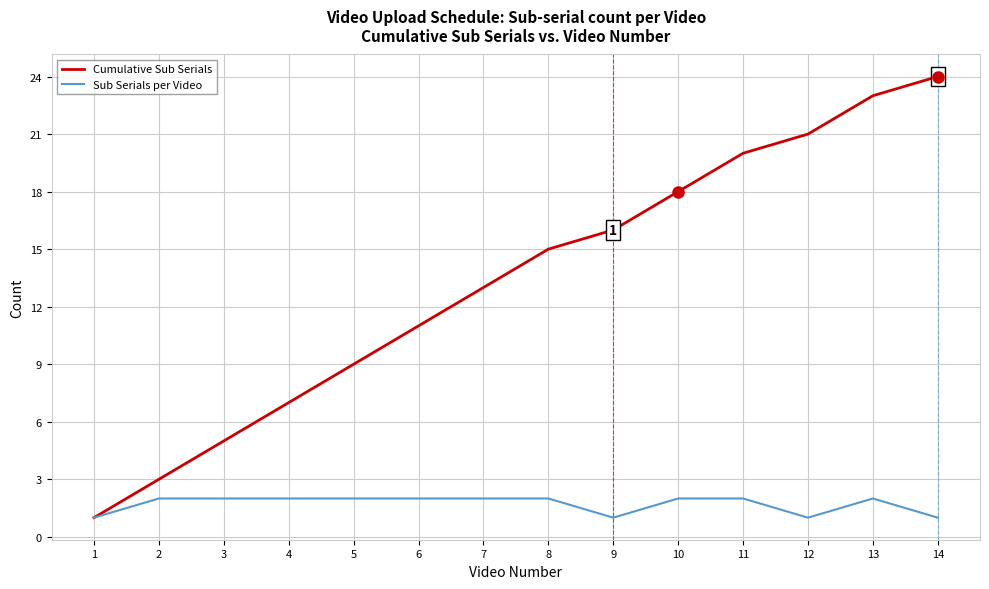

Rank the categories by Cumulative Sub Serials value from highest to lowest.

14, 13, 12, 11, 10, 9, 8, 7, 6, 5, 4, 3, 2, 1